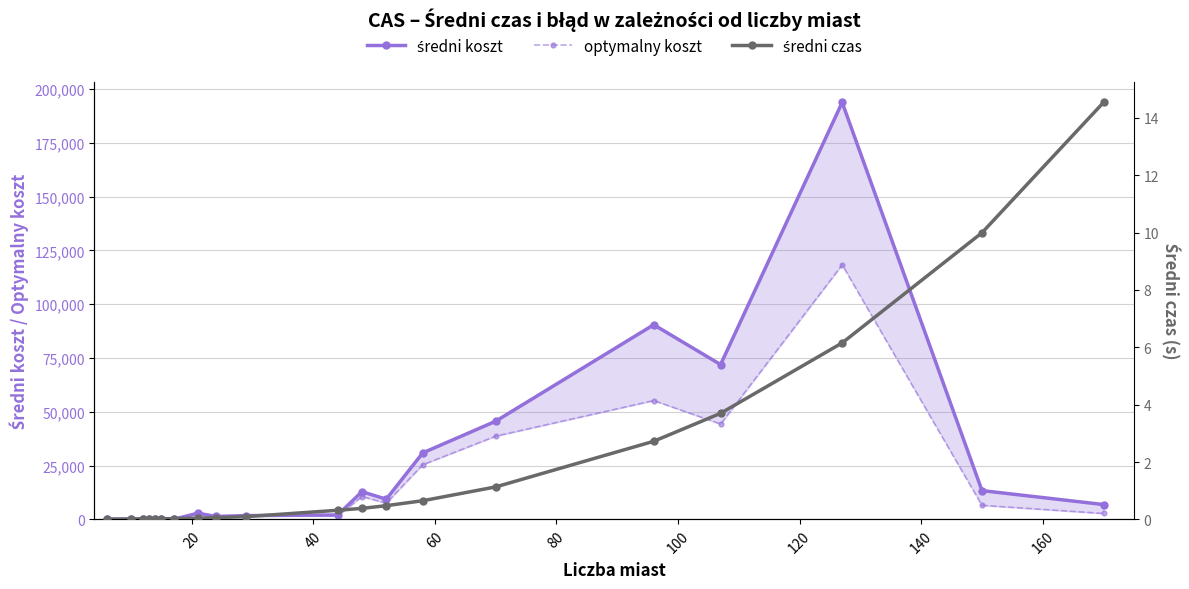

Which series has the largest total across all categories?

średni koszt